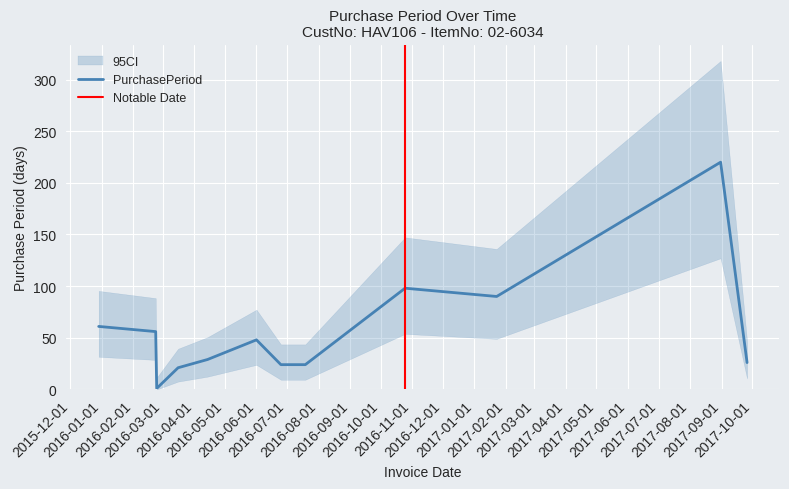

Reading right to left, what are all the values shown in this chart?

26	220	90	98	24	24	48	29	21	1	56	61